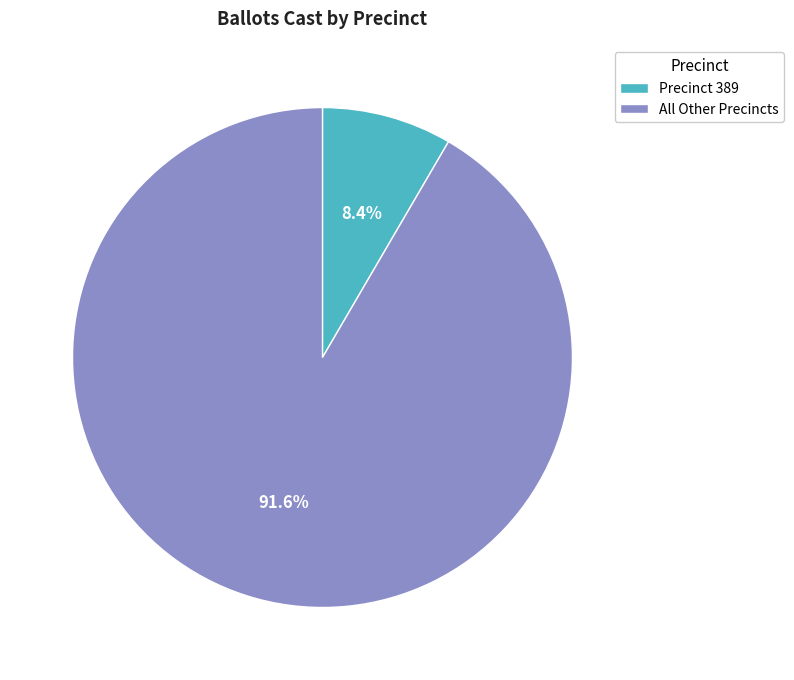

How much of the chart is everything except All Other Precincts?

8.4%